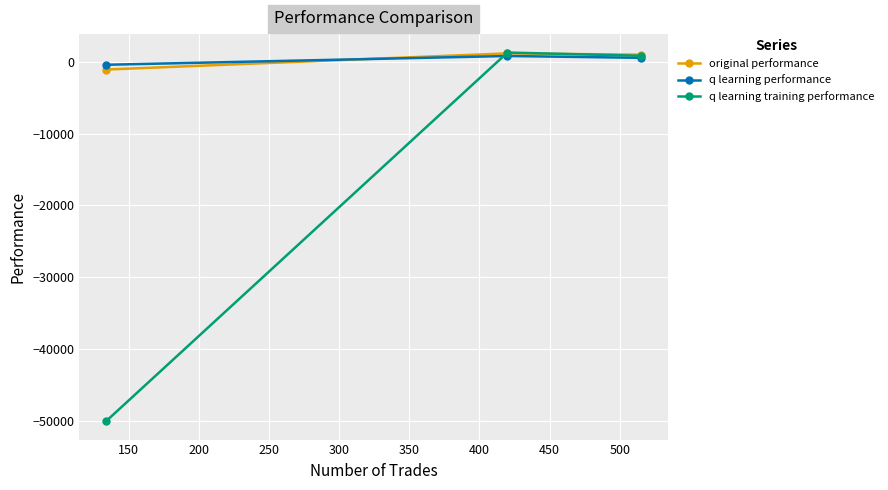

How many values in the original performance series are below 963?

1